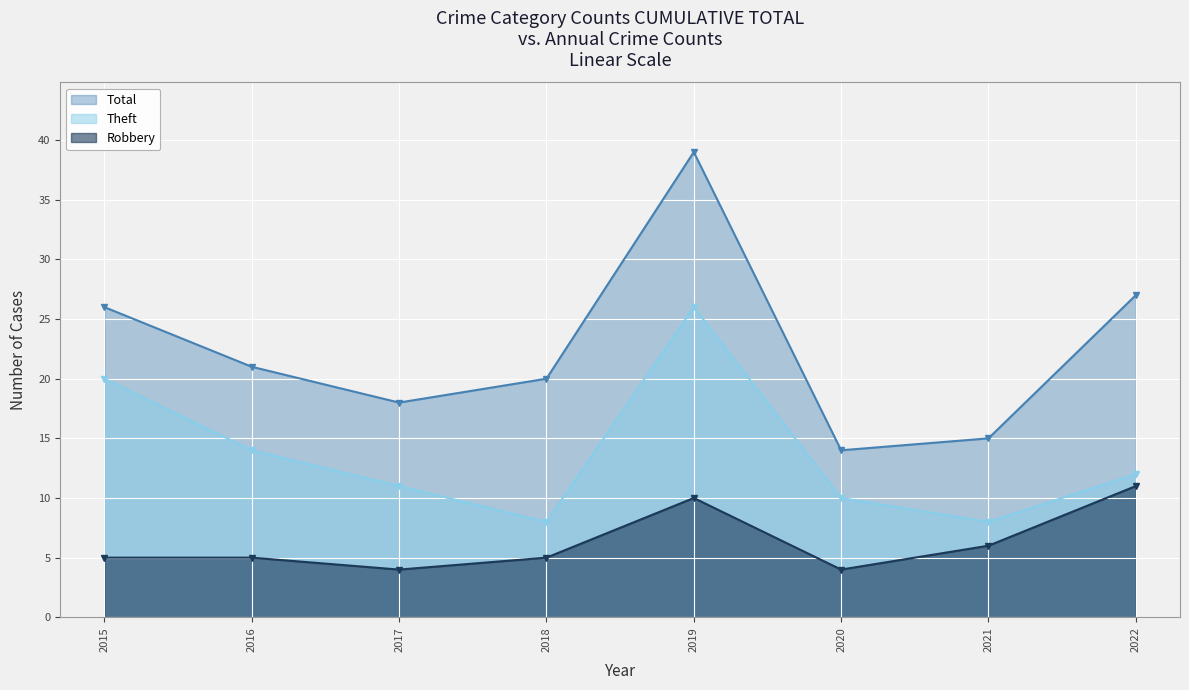

How many lines are shown in the chart?

3